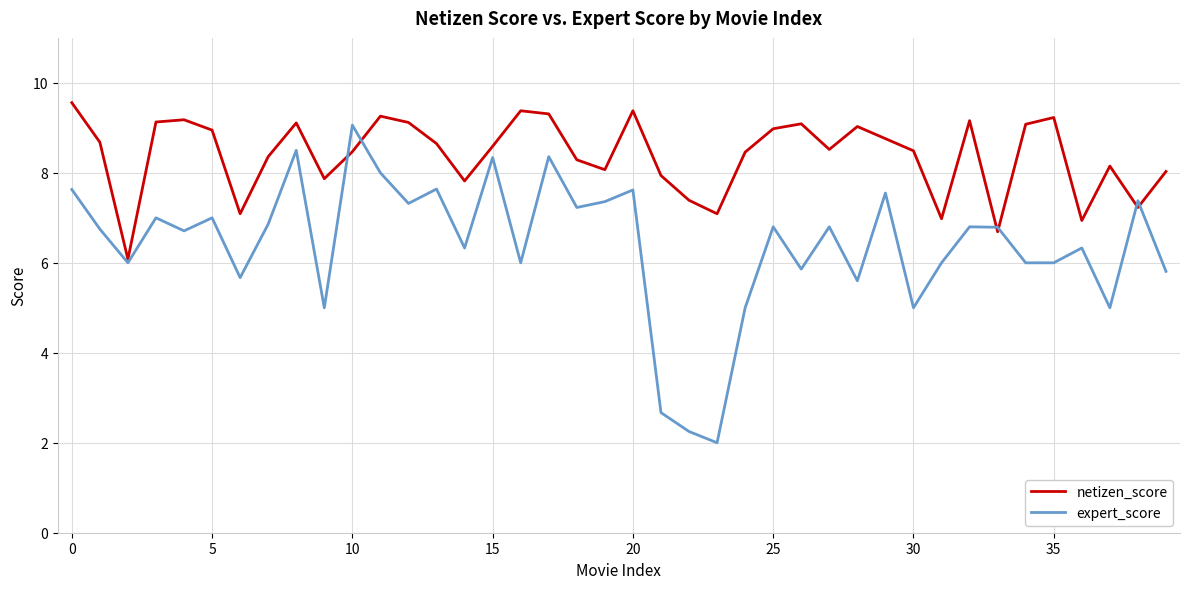

List the series in order of their overall mean, highest first.

netizen_score, expert_score